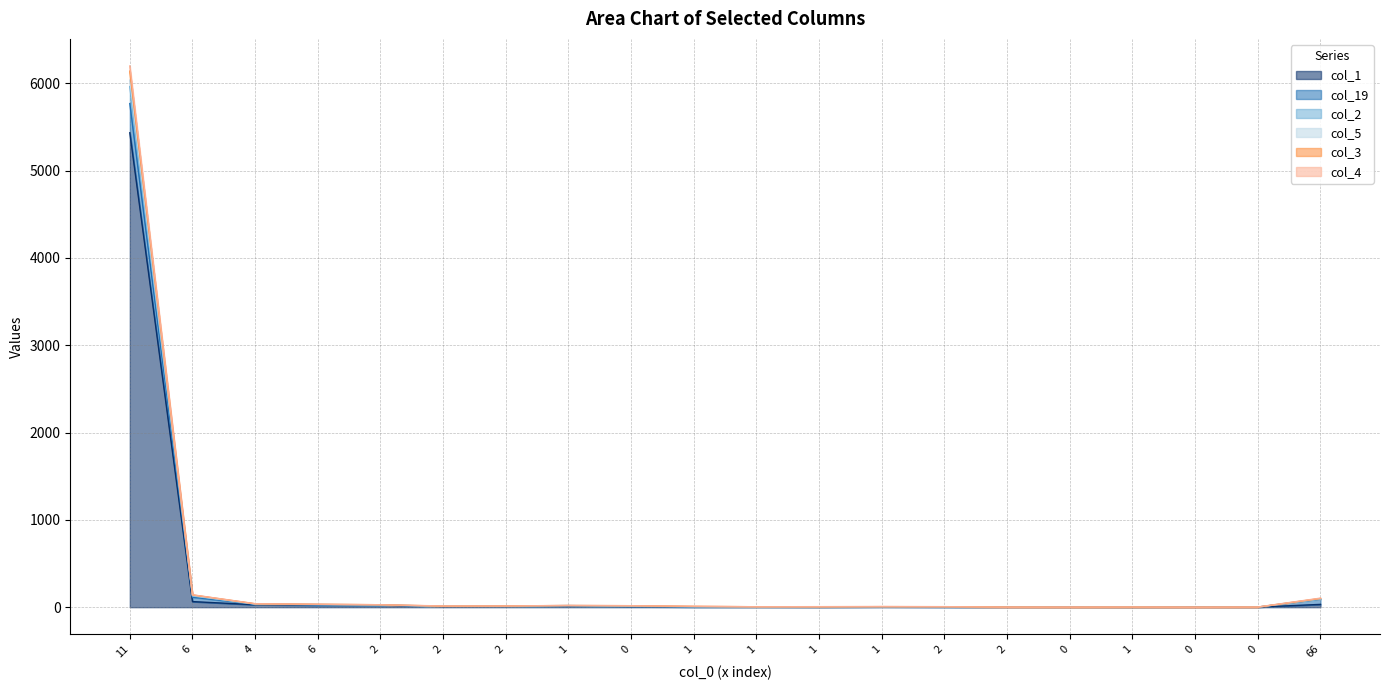

Reading left to right, transcribe all the data shown in this chart.

col_1: 11=5433	6=64	4=28	6=23	2=21	2=6	2=7	1=13	0=5	1=3	1=3	1=2	1=4	2=3	2=1	0=0	1=0	0=0	0=1	66=32
col_19: 11=6198	6=142	4=40	6=34	2=28	2=14	2=14	1=20	0=17	1=11	1=5	1=6	1=8	2=6	2=1	0=1	1=2	0=0	0=2	66=104
col_2: 11=6139	6=140	4=39	6=33	2=28	2=12	2=14	1=19	0=17	1=9	1=5	1=4	1=6	2=5	2=1	0=0	1=1	0=0	0=1	66=100
col_5: 11=6035	6=134	4=36	6=31	2=27	2=10	2=14	1=19	0=15	1=6	1=3	1=3	1=5	2=5	2=1	0=0	1=1	0=0	0=1	66=98
col_3: 11=5963	6=128	4=36	6=30	2=25	2=10	2=12	1=18	0=10	1=5	1=3	1=3	1=4	2=4	2=1	0=0	1=1	0=0	0=1	66=90
col_4: 11=5767	6=114	4=34	6=26	2=24	2=7	2=8	1=15	0=7	1=3	1=3	1=3	1=4	2=3	2=1	0=0	1=1	0=0	0=1	66=90